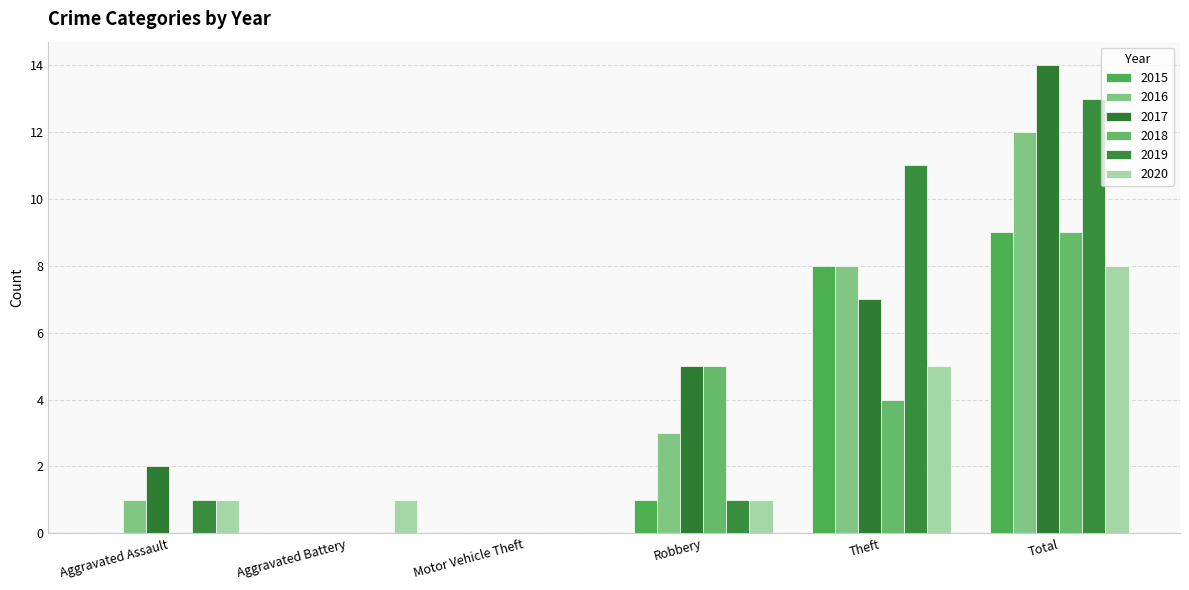

What are all the series names shown in the legend?

2015, 2016, 2017, 2018, 2019, 2020